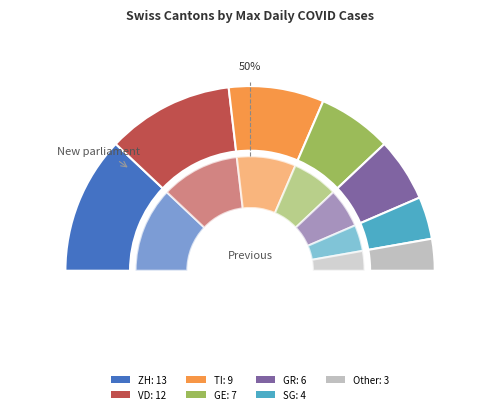

True or false: VD accounts for 31% of the total.

False